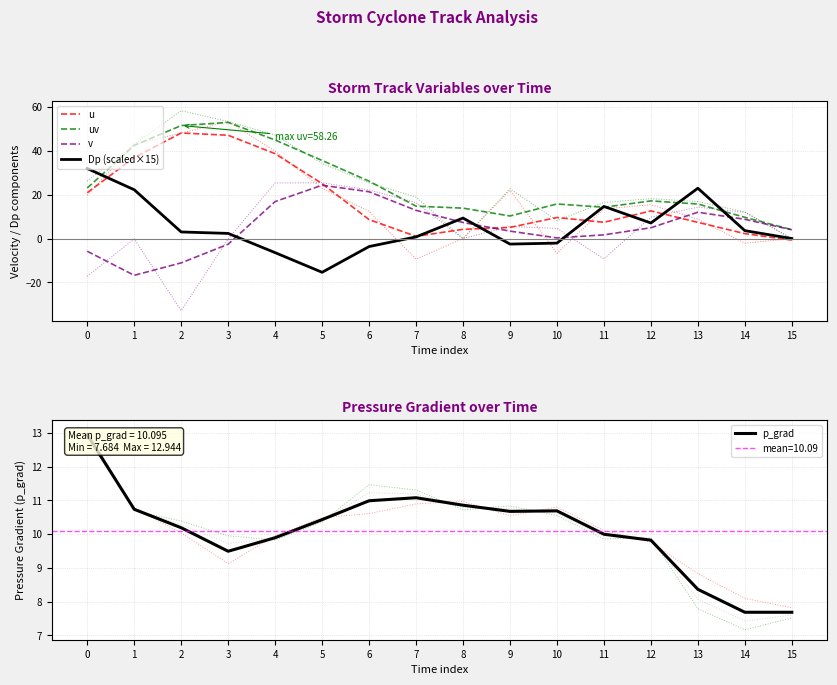

What is the difference between the maximum and second lowest values in the uv series?

43.3